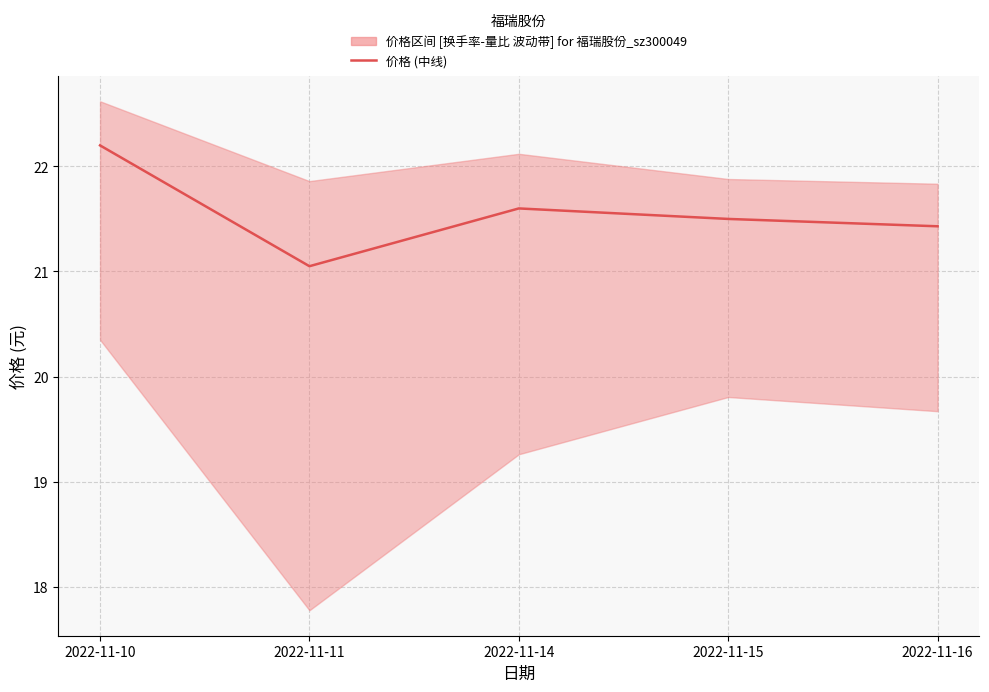

At which label is the value closest to 21?

2022-11-11